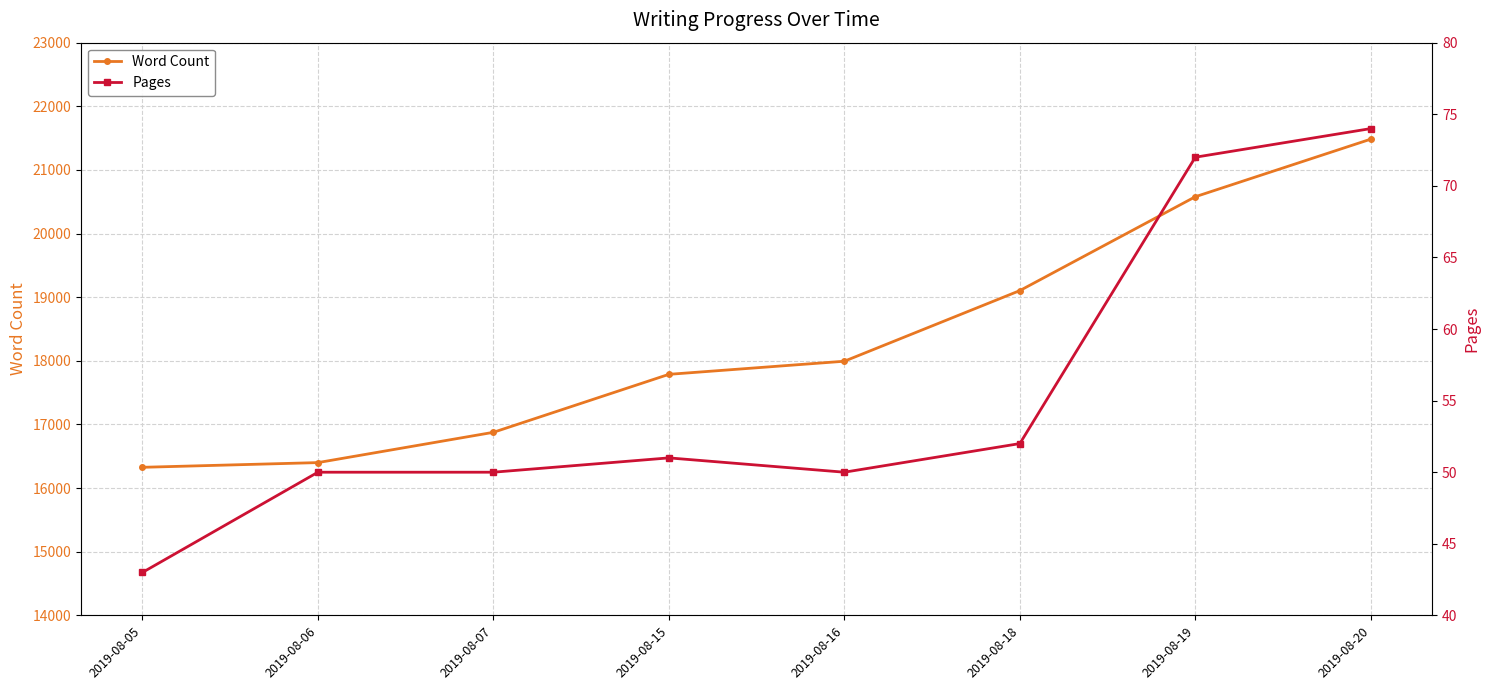

What is the greatest value displayed?

21484